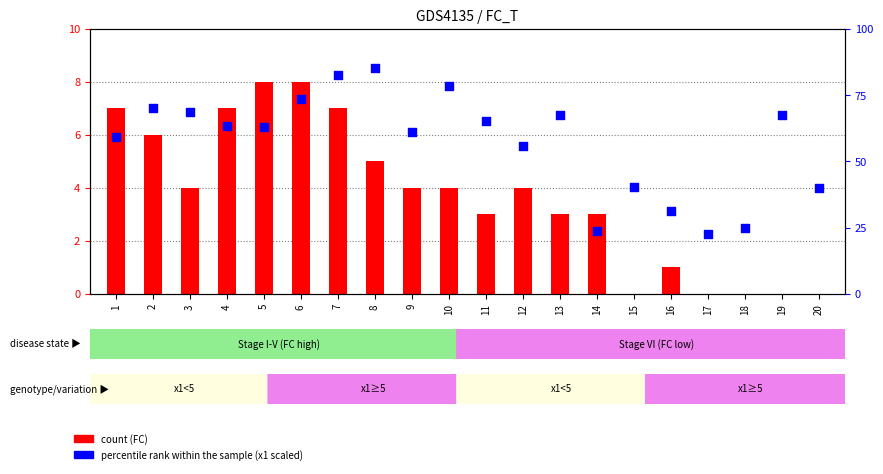

What are all the series names shown in the legend?

count, percentile rank within the sample